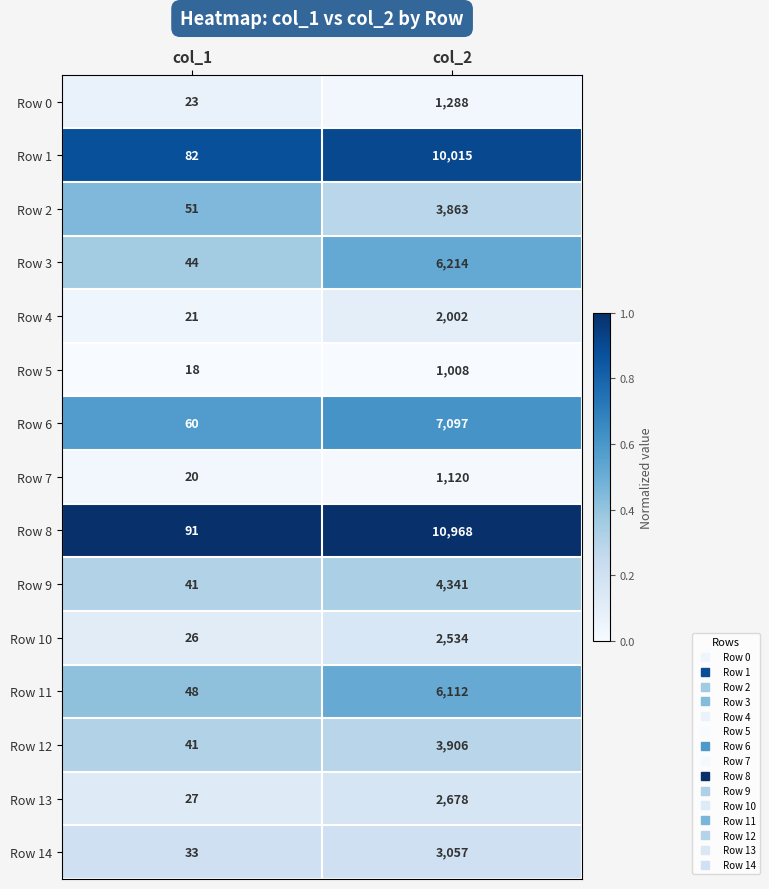

What value does the Row 0 series have at col_2, to the nearest 10?

1290